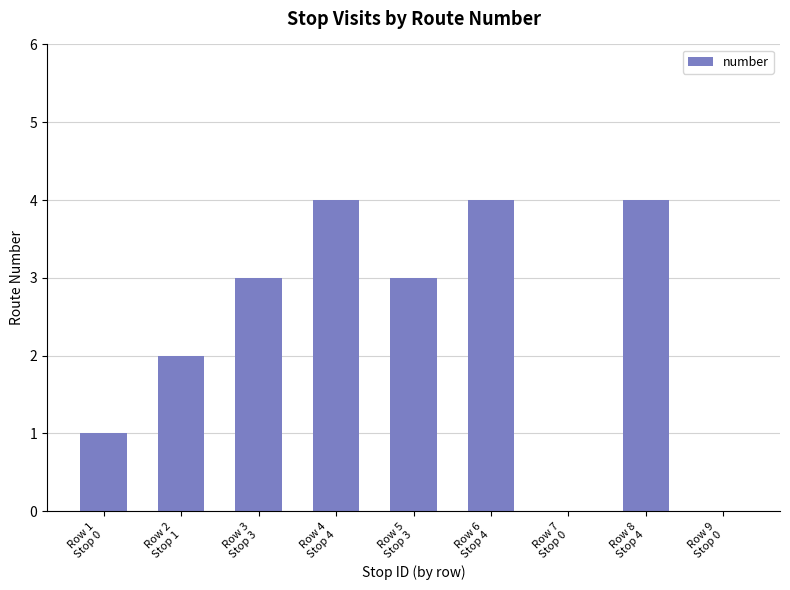

What is the sum of all values?

21